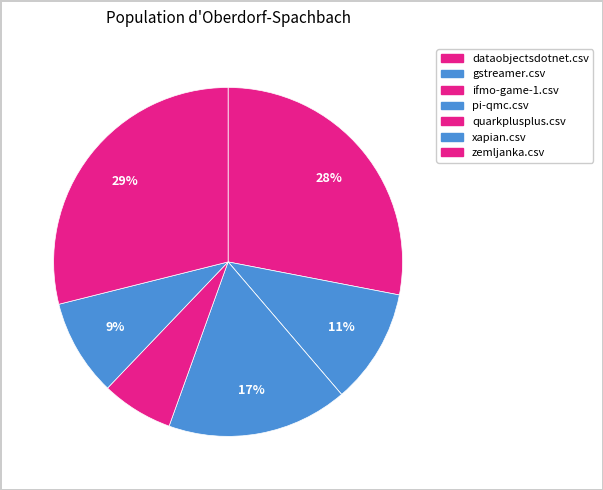

How many slices are in this pie chart?

7